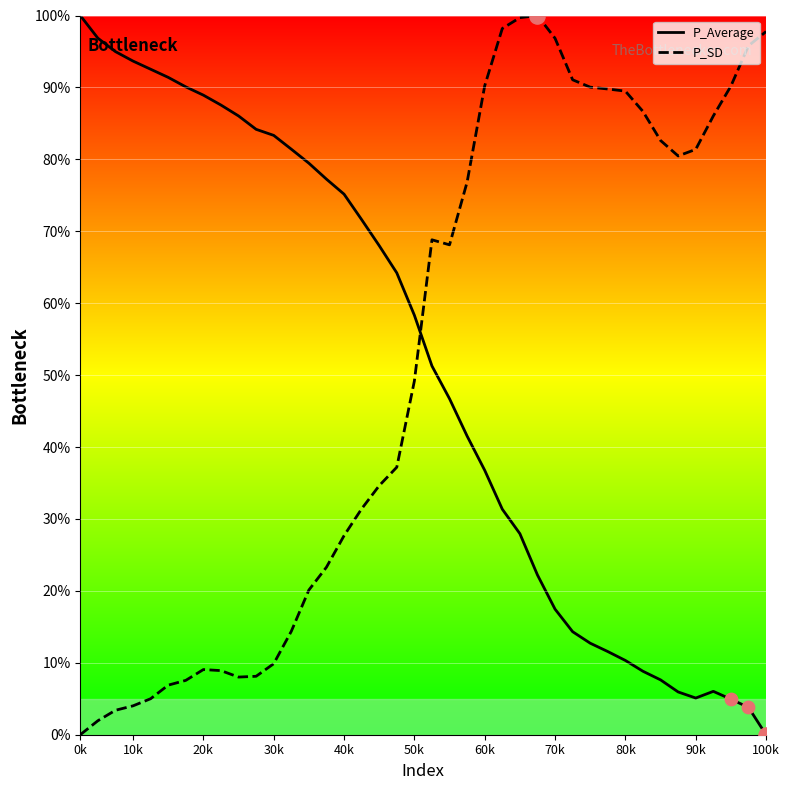

What are all the series names shown in the legend?

P_Average, P_SD